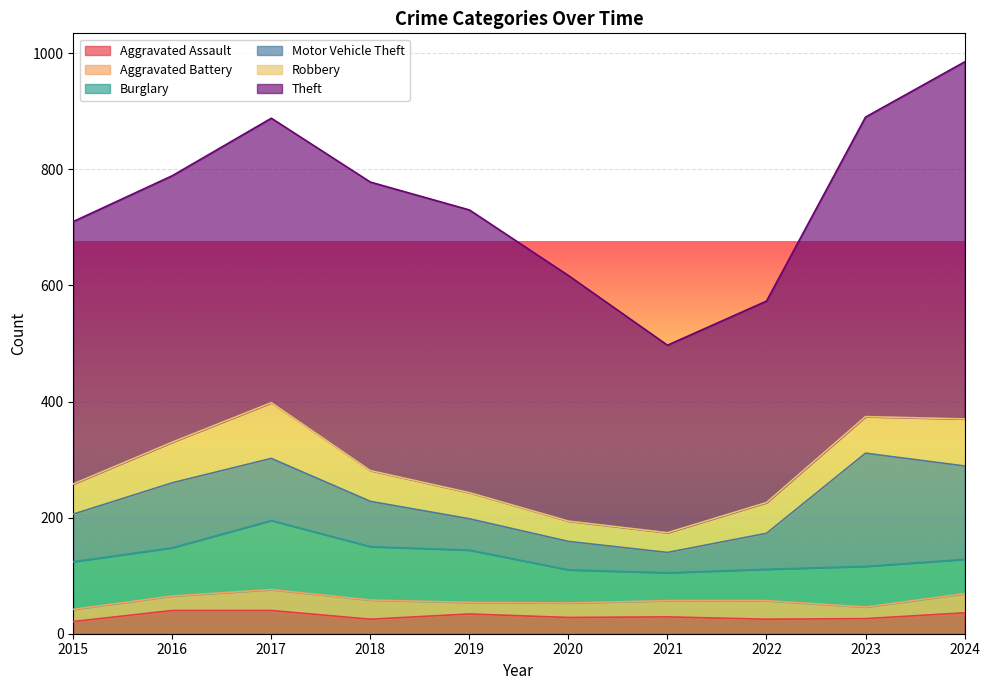

Where does the Aggravated Battery series first go above 28?

2017